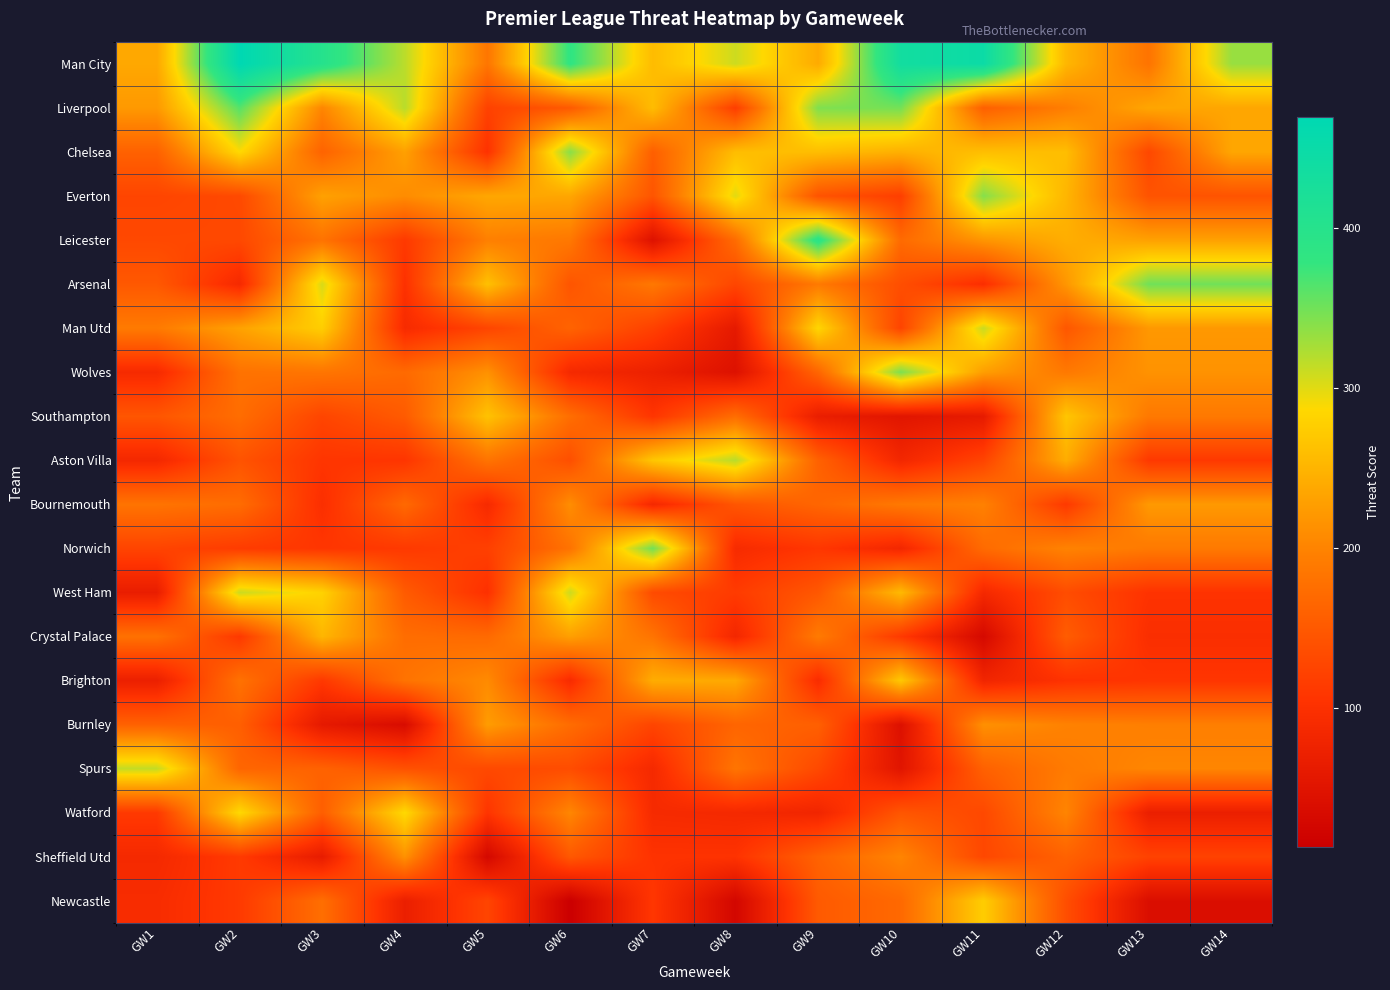

What is the greatest value displayed?

469